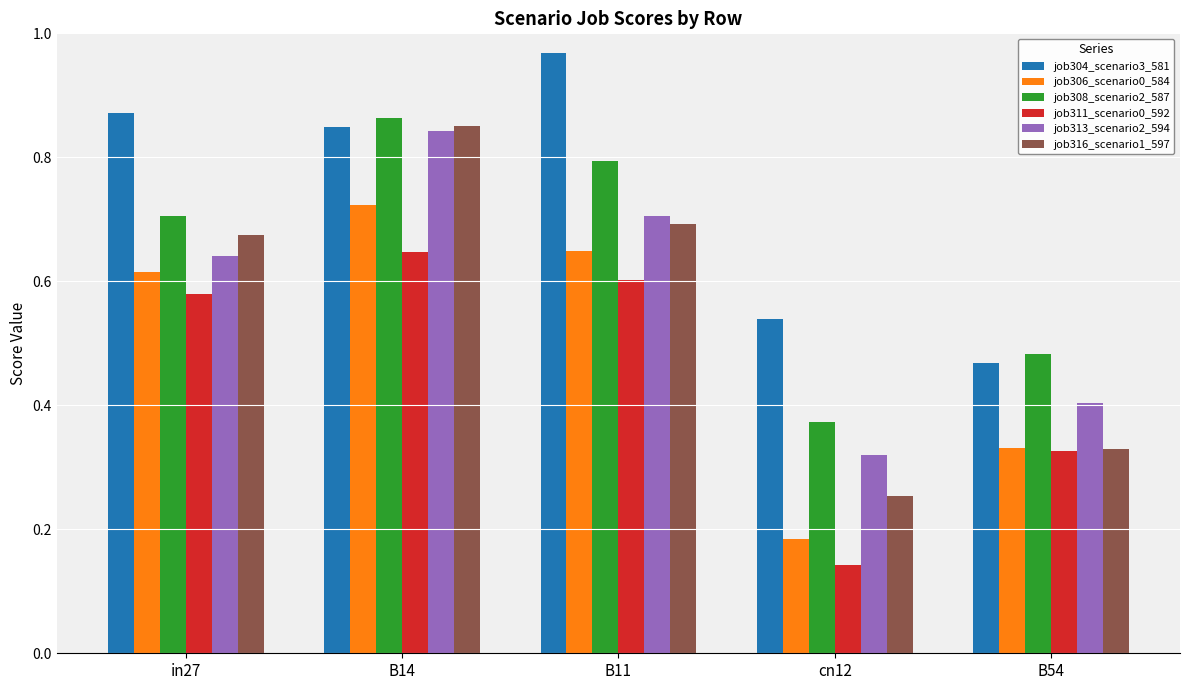

At which category does the chart reach its minimum across all series?

cn12